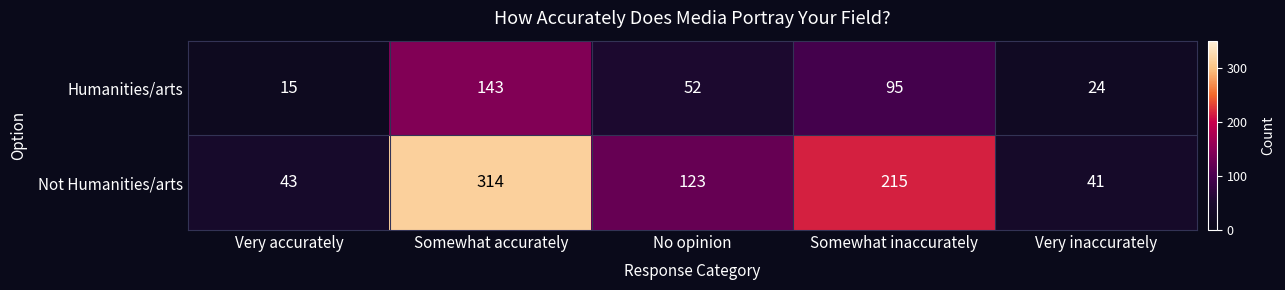

List the series in order of their overall mean, lowest first.

Humanities/arts, Not Humanities/arts